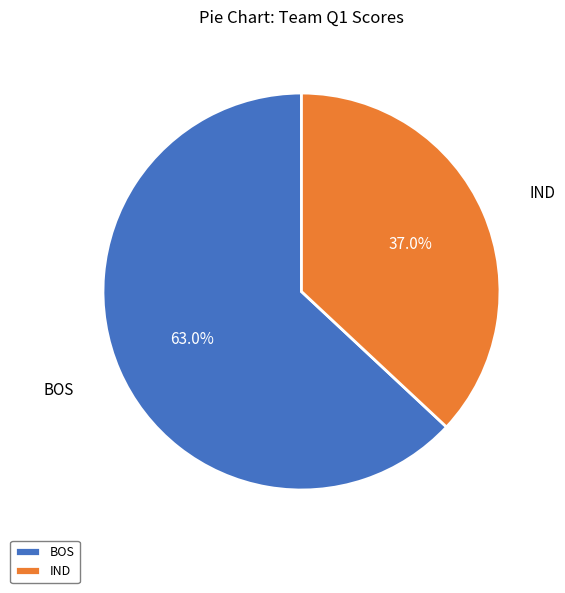

What percentage is the IND slice, to the nearest percent?

37%